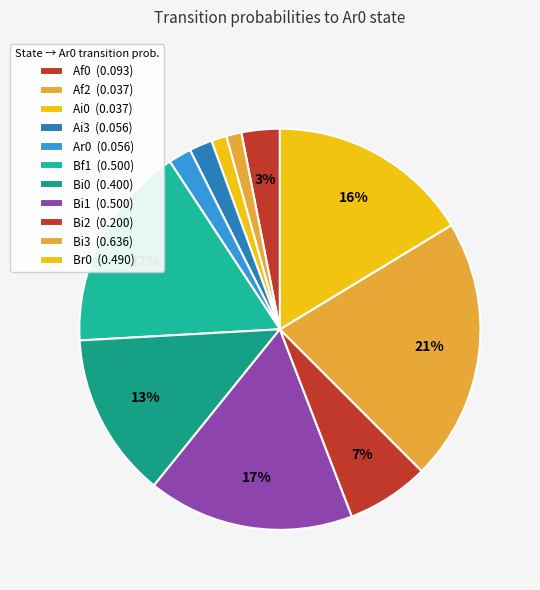

Which slice is the largest?

Bi3